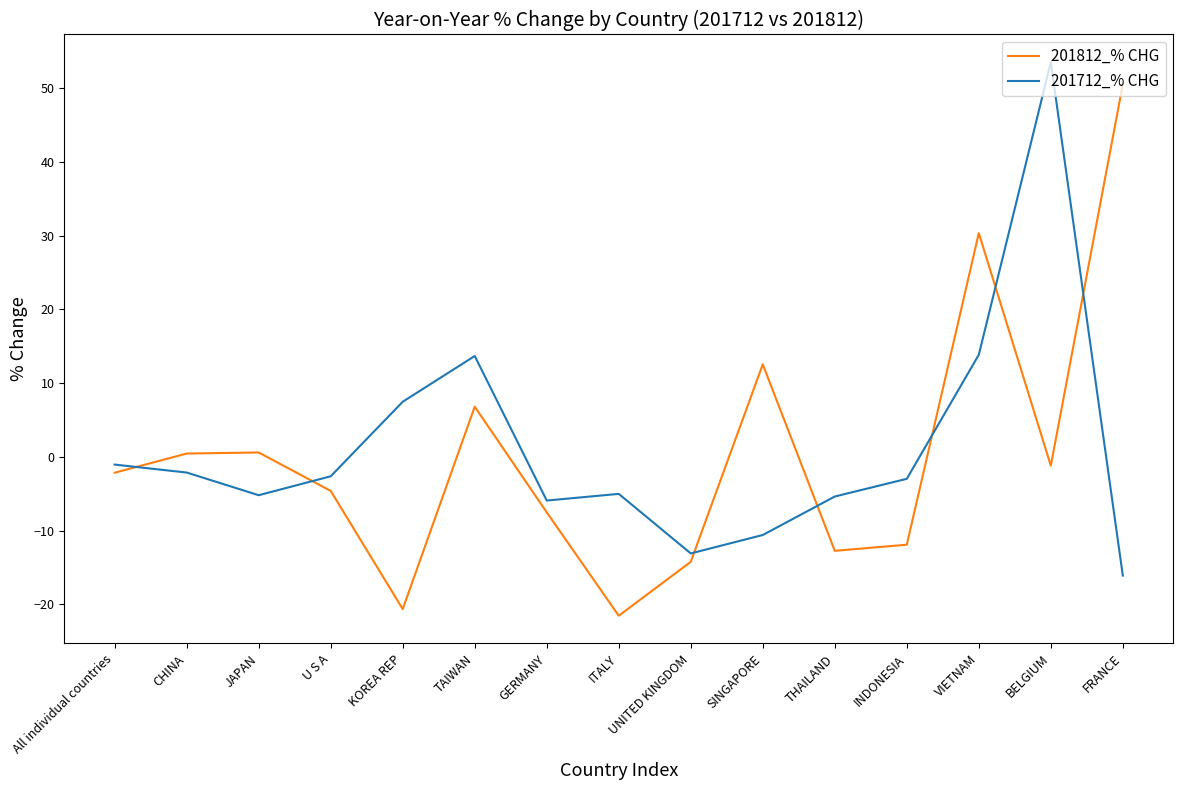

What is the difference between the maximum and minimum values in the 201812_% CHG series?

72.1